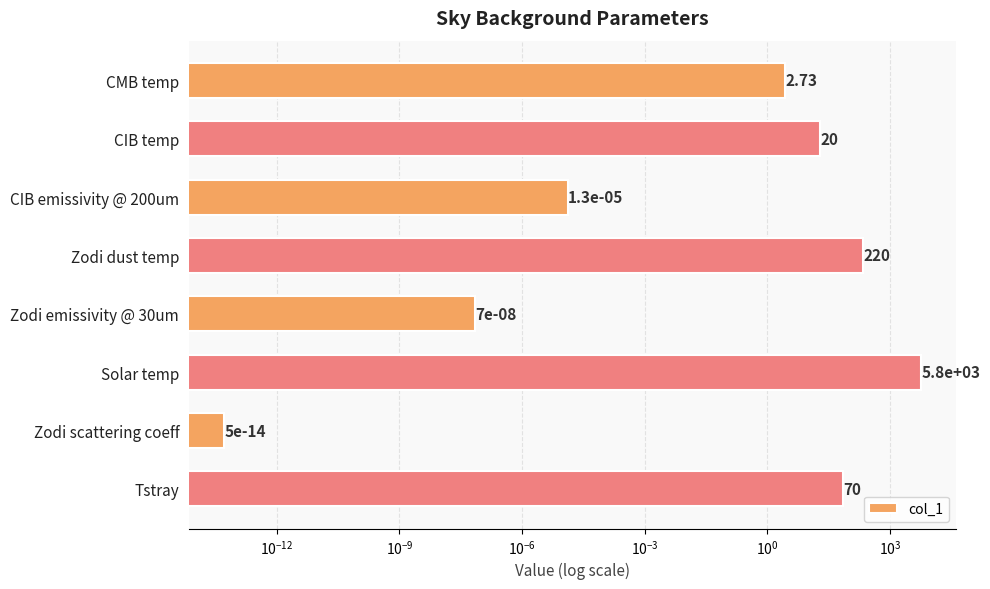

What is the difference between the maximum and second lowest values?

5800.0